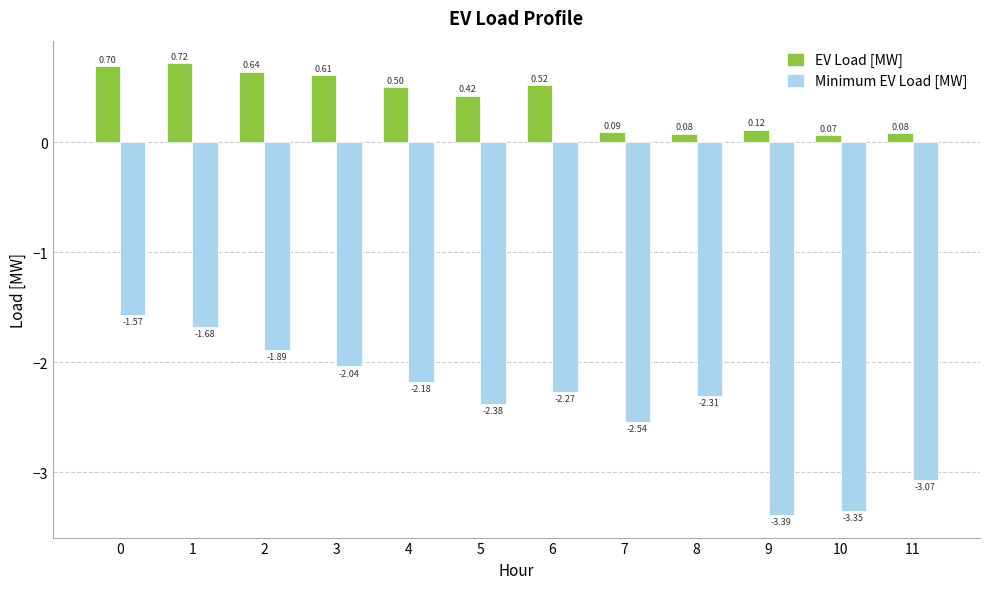

How many groups of bars are there?

12